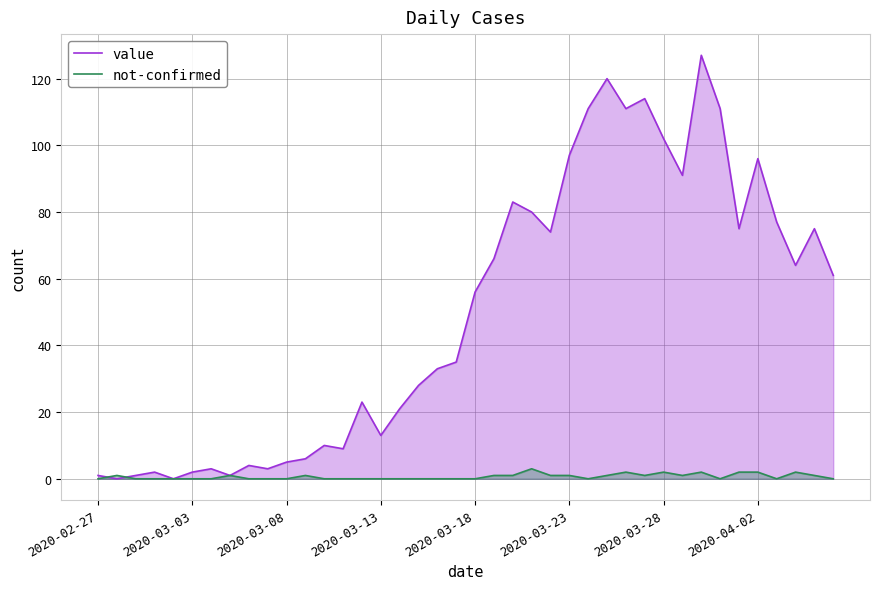

The value series shows 3 at 11. True or false?

False